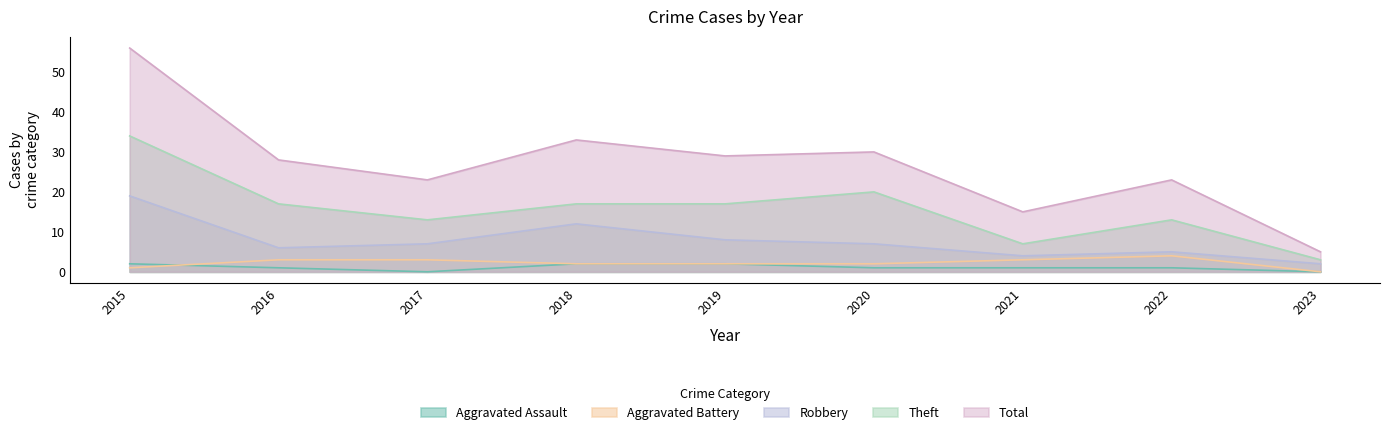

Count the number of data series in this chart.

5